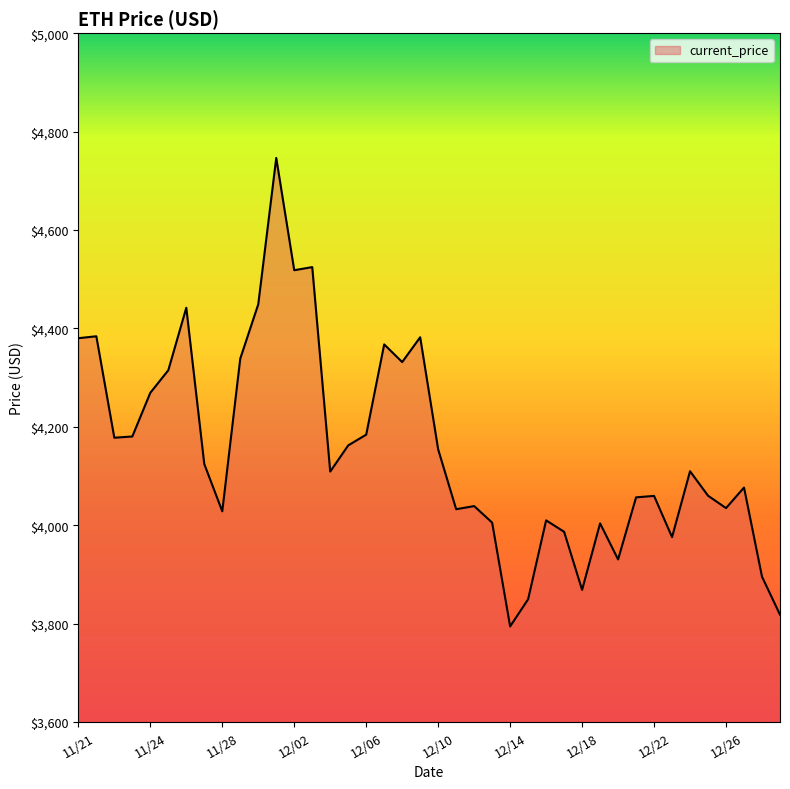

What is the average value?

4154.3